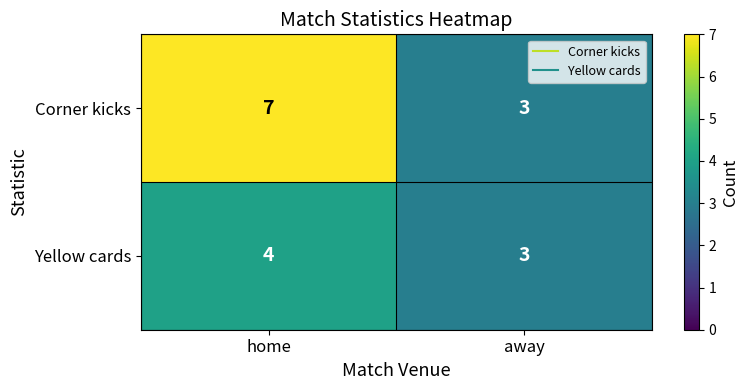

Rank the series at home from highest to lowest value.

Corner kicks, Yellow cards